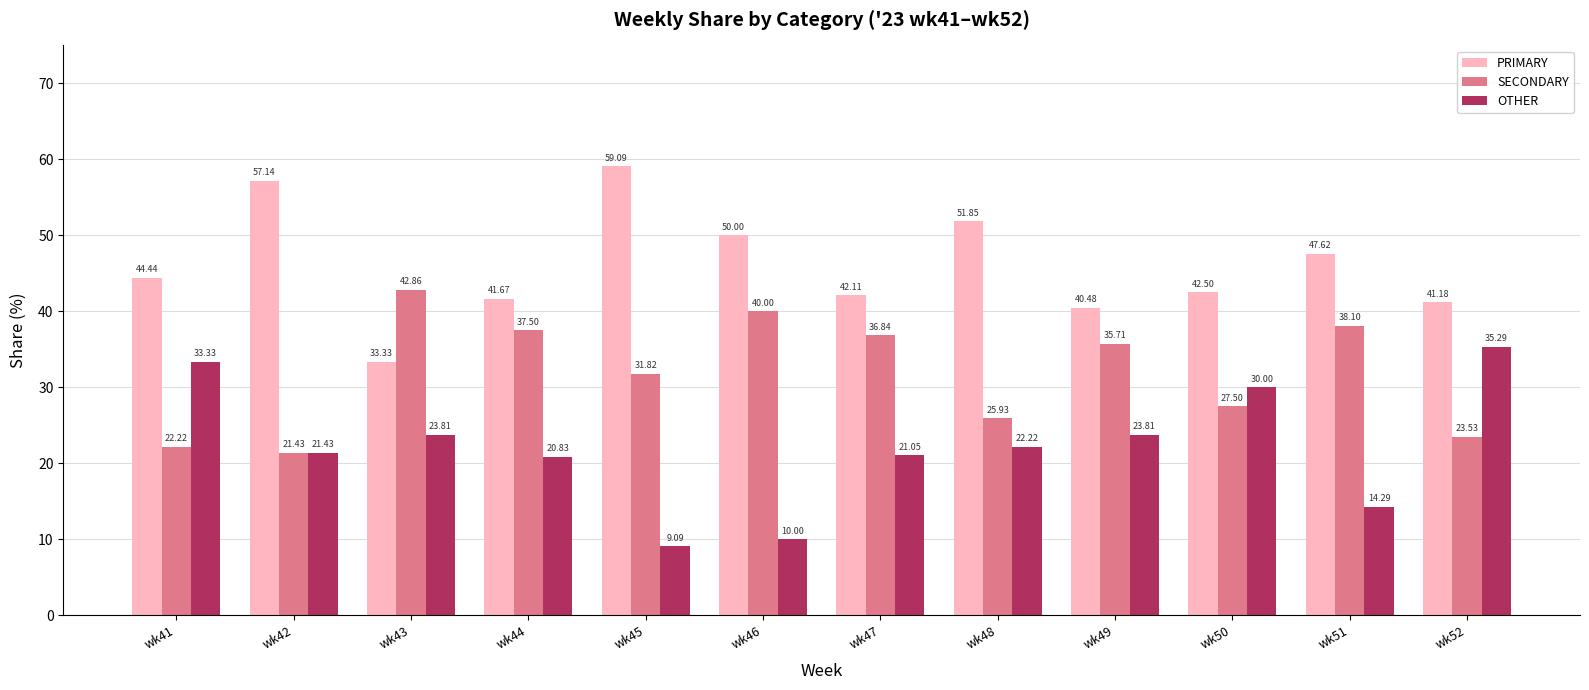

What are all the series names shown in the legend?

PRIMARY, SECONDARY, OTHER